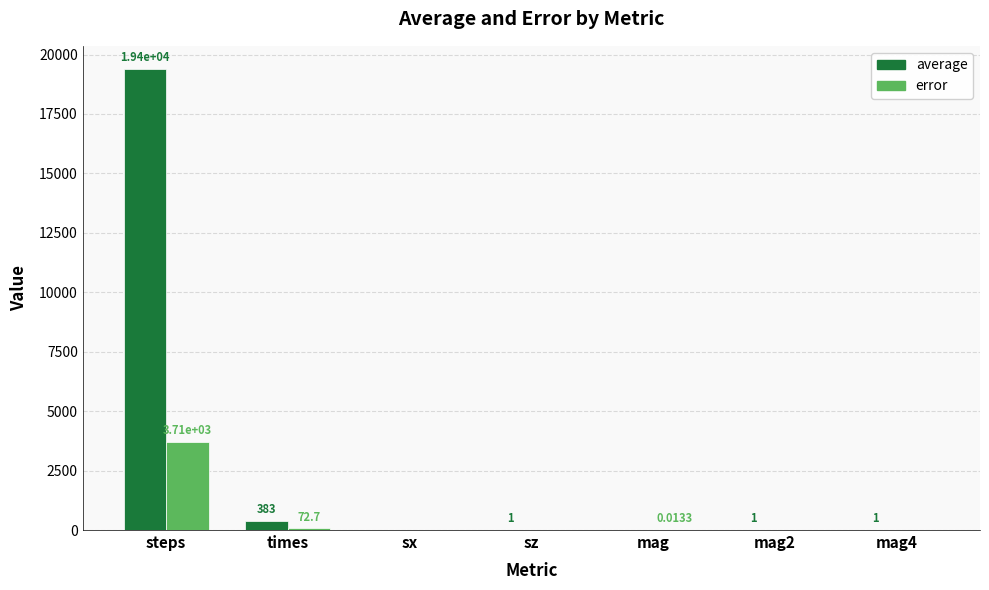

True or false: error has a value of -2153.9 at mag4.

False